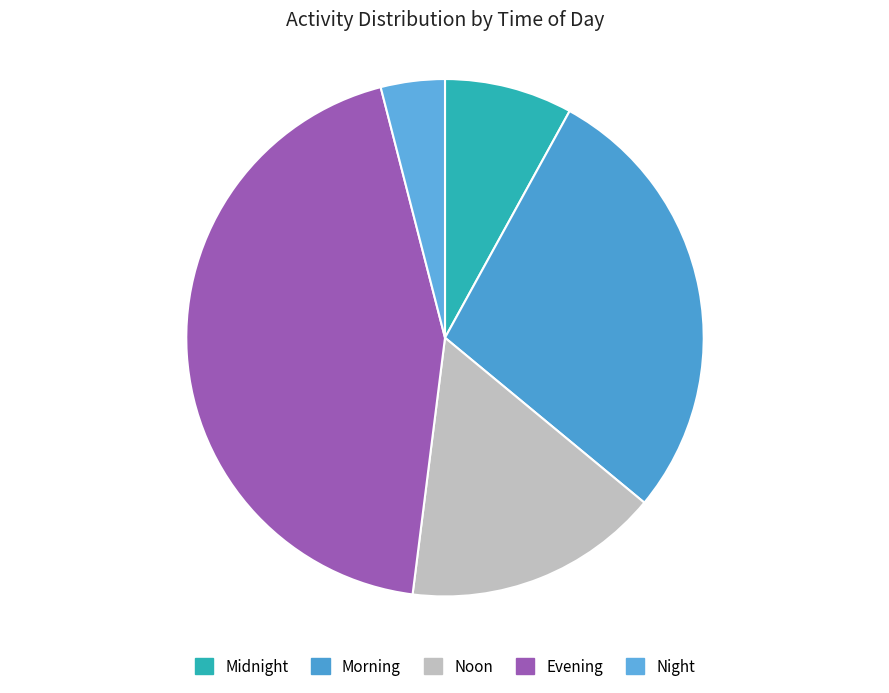

True or false: Noon accounts for 16% of the total.

True